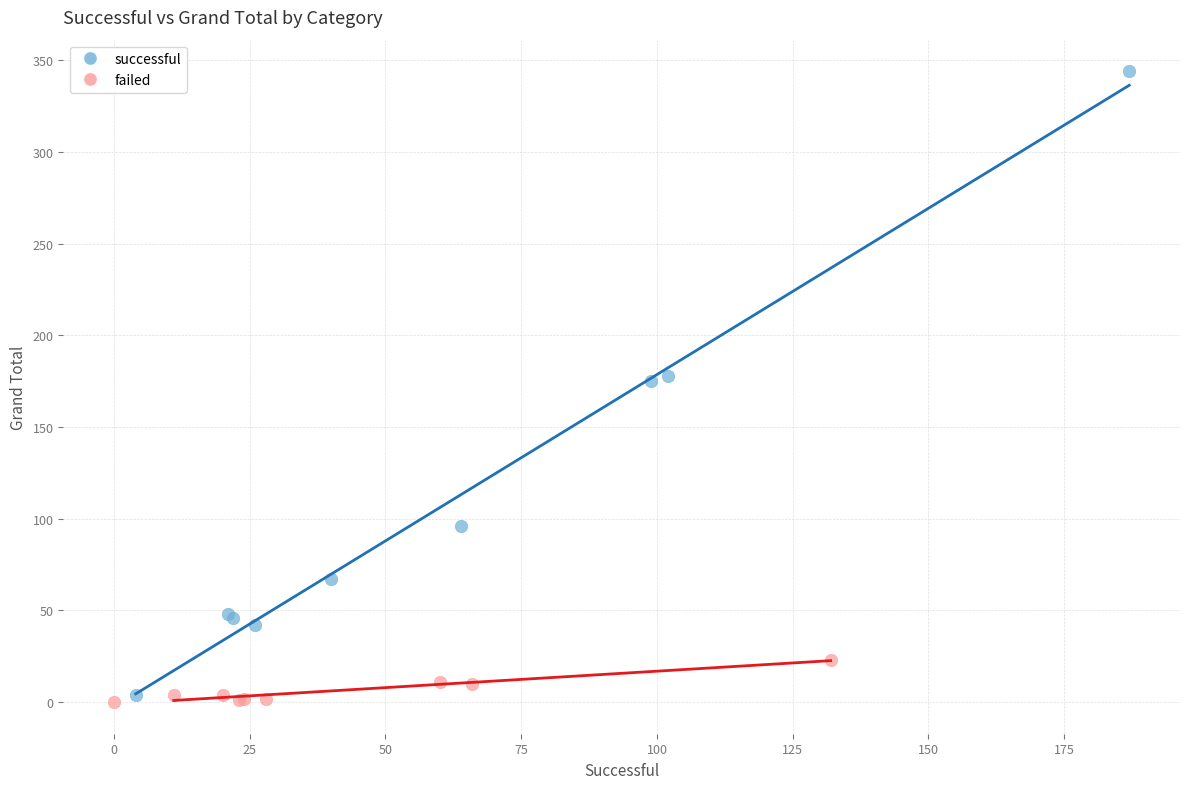

Which series has the largest Y range (max minus min)?

successful